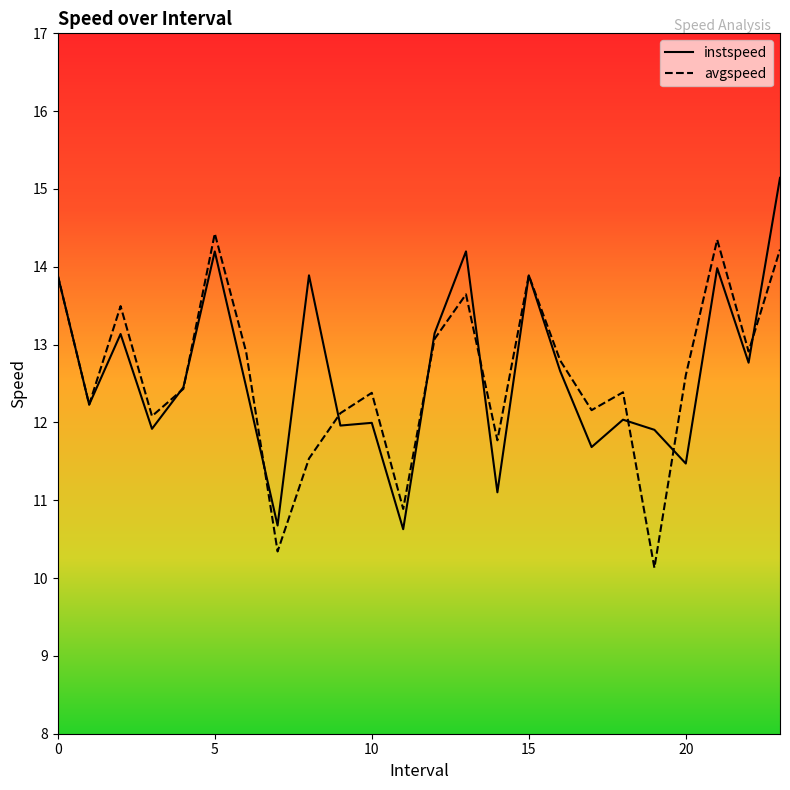

Does the chart display data point markers on the line(s)?

No